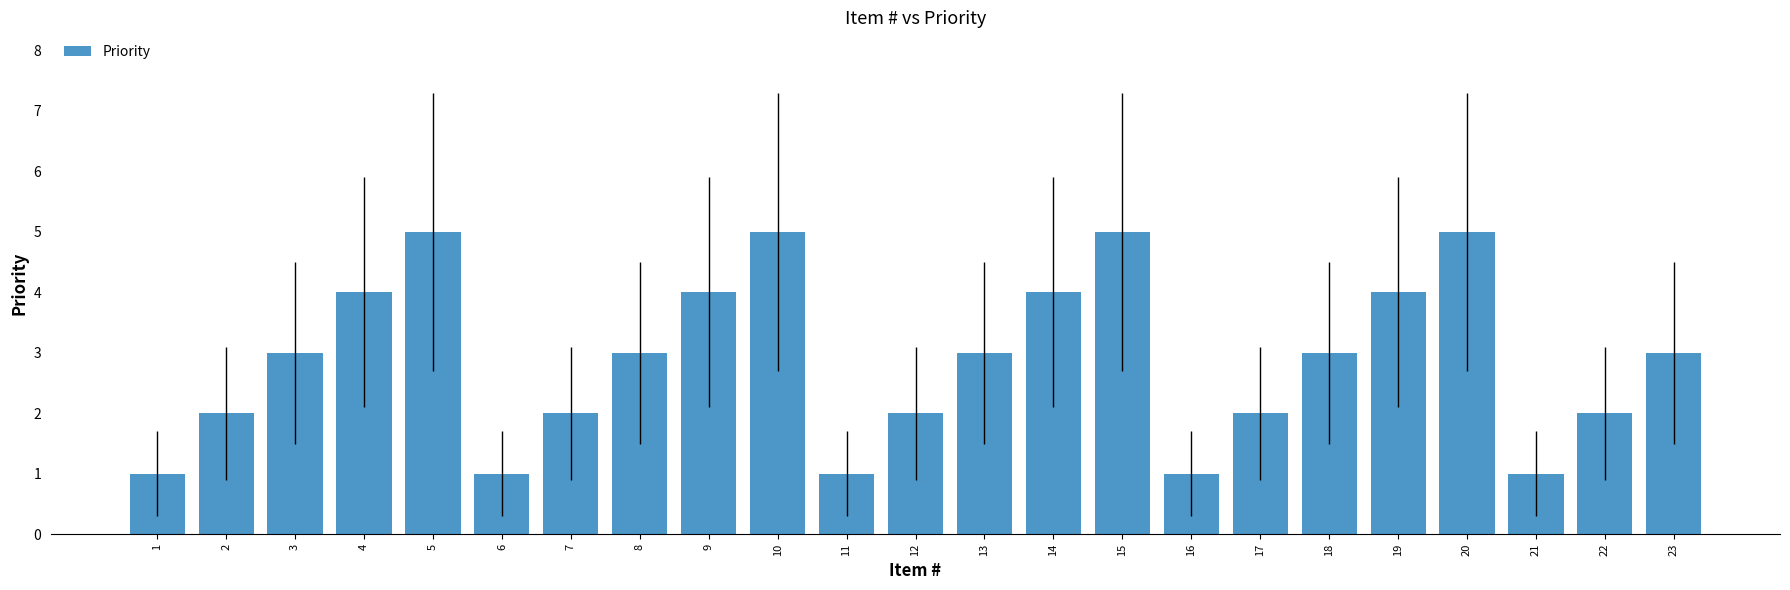

Read the value at 14.

4